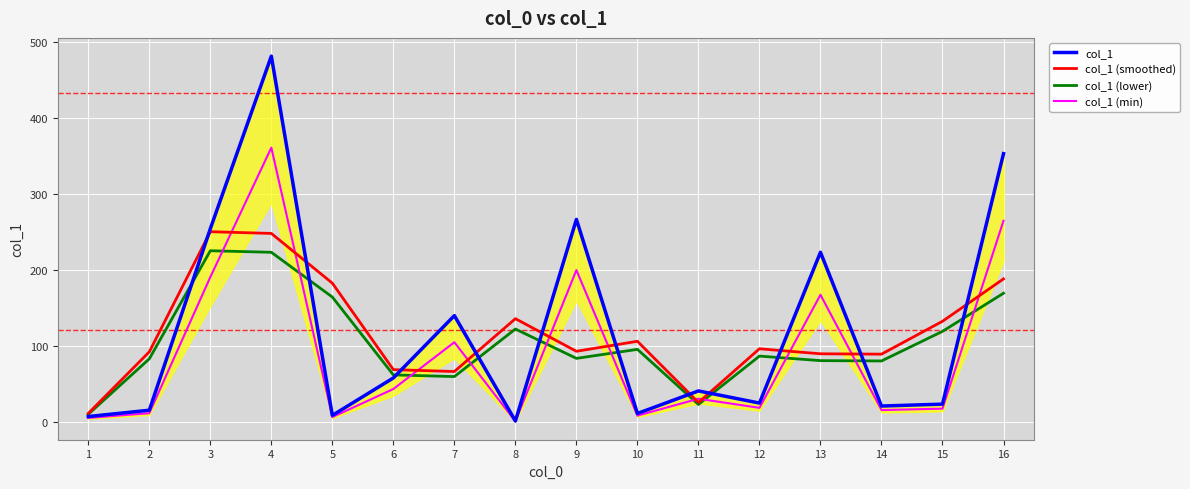

Is this an area chart (filled region under the line)?

No